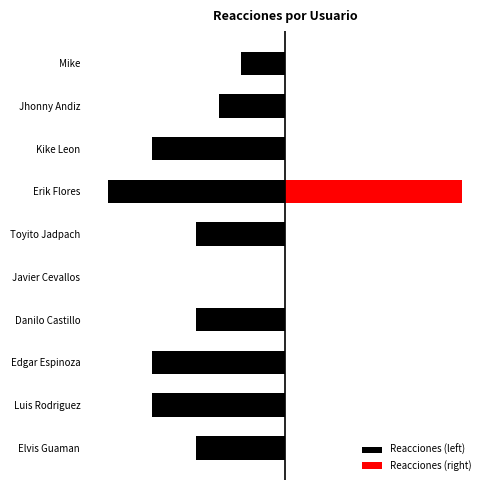

Between 6 and 9, which is larger?

6